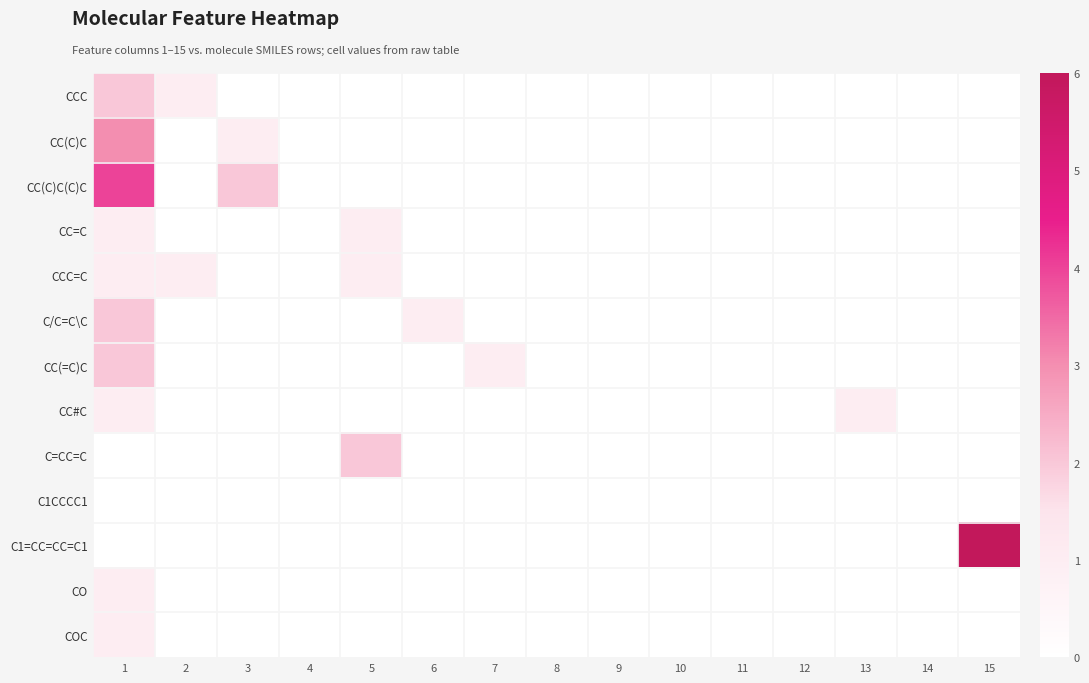

Reading left to right, extract all data points from this chart.

CCC: 1=2	2=1	3=0	4=0	5=0	6=0	7=0	8=0	9=0	10=0	11=0	12=0	13=0	14=0	15=0
CC(C)C: 1=3	2=0	3=1	4=0	5=0	6=0	7=0	8=0	9=0	10=0	11=0	12=0	13=0	14=0	15=0
CC(C)C(C)C: 1=4	2=0	3=2	4=0	5=0	6=0	7=0	8=0	9=0	10=0	11=0	12=0	13=0	14=0	15=0
CC=C: 1=1	2=0	3=0	4=0	5=1	6=0	7=0	8=0	9=0	10=0	11=0	12=0	13=0	14=0	15=0
CCC=C: 1=1	2=1	3=0	4=0	5=1	6=0	7=0	8=0	9=0	10=0	11=0	12=0	13=0	14=0	15=0
C/C=C\C: 1=2	2=0	3=0	4=0	5=0	6=1	7=0	8=0	9=0	10=0	11=0	12=0	13=0	14=0	15=0
CC(=C)C: 1=2	2=0	3=0	4=0	5=0	6=0	7=1	8=0	9=0	10=0	11=0	12=0	13=0	14=0	15=0
CC#C: 1=1	2=0	3=0	4=0	5=0	6=0	7=0	8=0	9=0	10=0	11=0	12=0	13=1	14=0	15=0
C=CC=C: 1=0	2=0	3=0	4=0	5=2	6=0	7=0	8=0	9=0	10=0	11=0	12=0	13=0	14=0	15=0
C1CCCC1: 1=0	2=0	3=0	4=0	5=0	6=0	7=0	8=0	9=0	10=0	11=0	12=0	13=0	14=0	15=0
C1=CC=CC=C1: 1=0	2=0	3=0	4=0	5=0	6=0	7=0	8=0	9=0	10=0	11=0	12=0	13=0	14=0	15=6
CO: 1=1	2=0	3=0	4=0	5=0	6=0	7=0	8=0	9=0	10=0	11=0	12=0	13=0	14=0	15=0
COC: 1=1	2=0	3=0	4=0	5=0	6=0	7=0	8=0	9=0	10=0	11=0	12=0	13=0	14=0	15=0